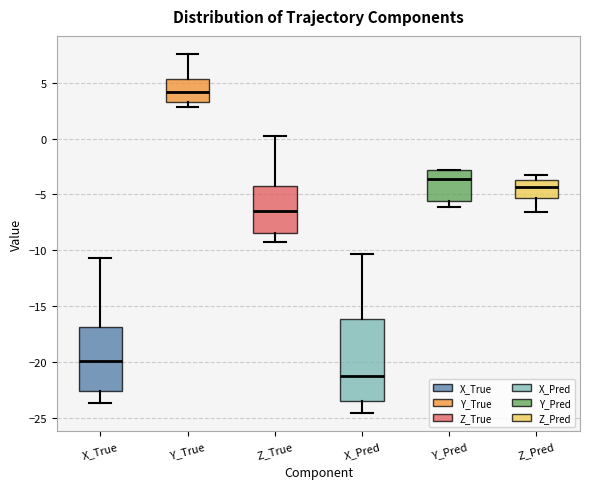

Reading left to right, read every box against the y-axis: the position of its median line, the range the box covers, and the ends of its whiskers. The values are not printed on the chart, so give them approximately, as read against the axis.

X_True: median -20.0, box -22.5 to -17.0, whiskers -23.5 to -10.5
Y_True: median 4.0, box 3.0 to 5.5, whiskers 3.0 (just below the box's lower edge) to 7.5
Z_True: median -6.5, box -8.5 to -4.5, whiskers -9.0 to 0.0
X_Pred: median -21.5, box -23.5 to -16.0, whiskers -24.5 to -10.5
Y_Pred: median -3.5, box -5.5 to -3.0, whiskers -6.0 to -3.0
Z_Pred: median -4.5, box -5.5 to -3.5, whiskers -6.5 to -3.0